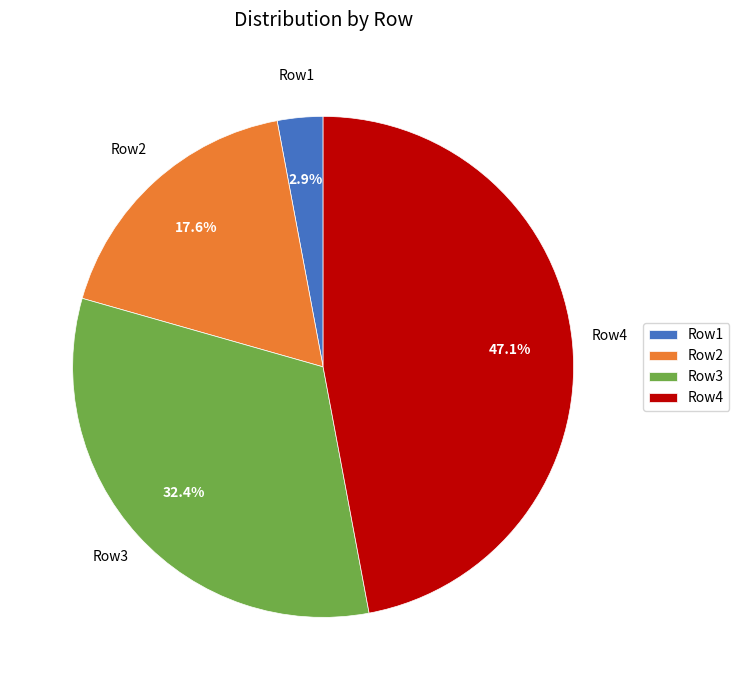

Is it true that Row2 is 18% of the pie?

True